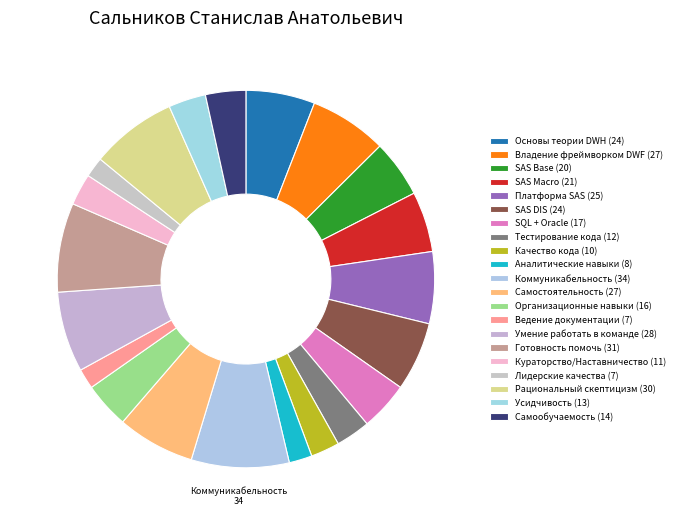

What percentage is NOT represented by Платформа SAS?

93.8%